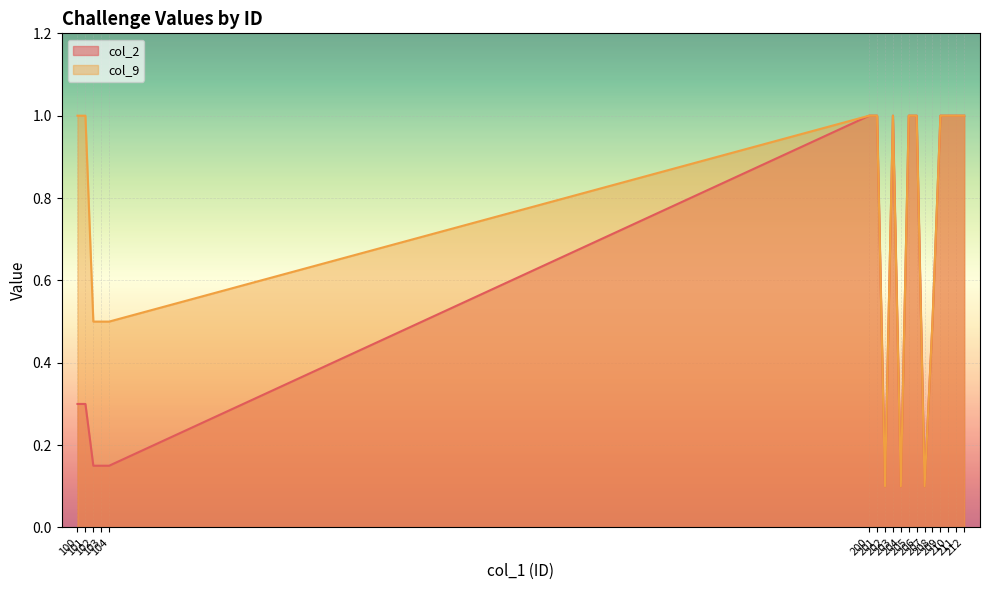

What is the value of the col_9 point at the 8th from the left?

0.1